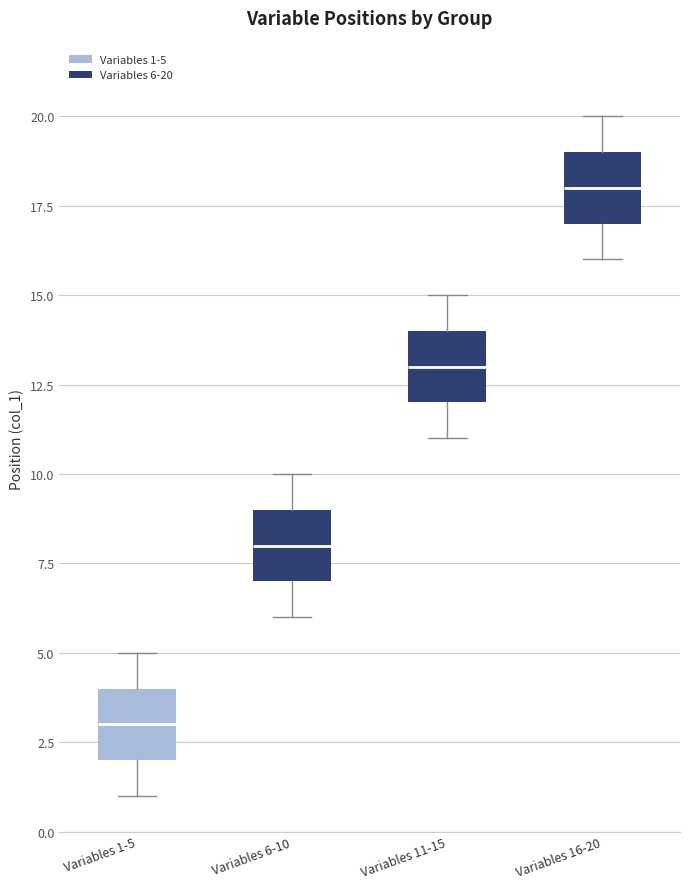

Which box's median line is the highest?

Variables 16-20